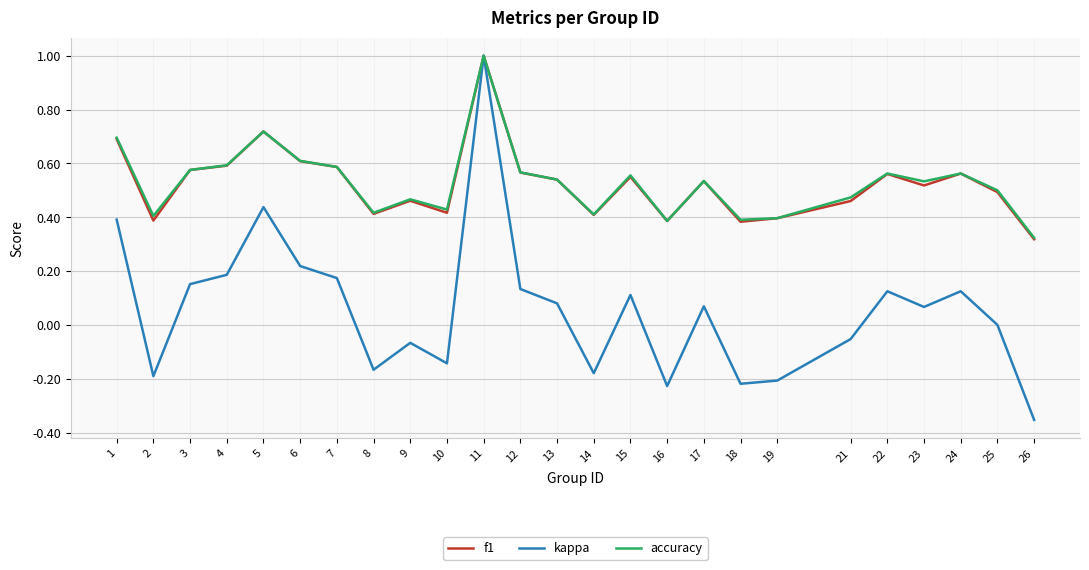

Which series changed the most between 9 and 24?

kappa